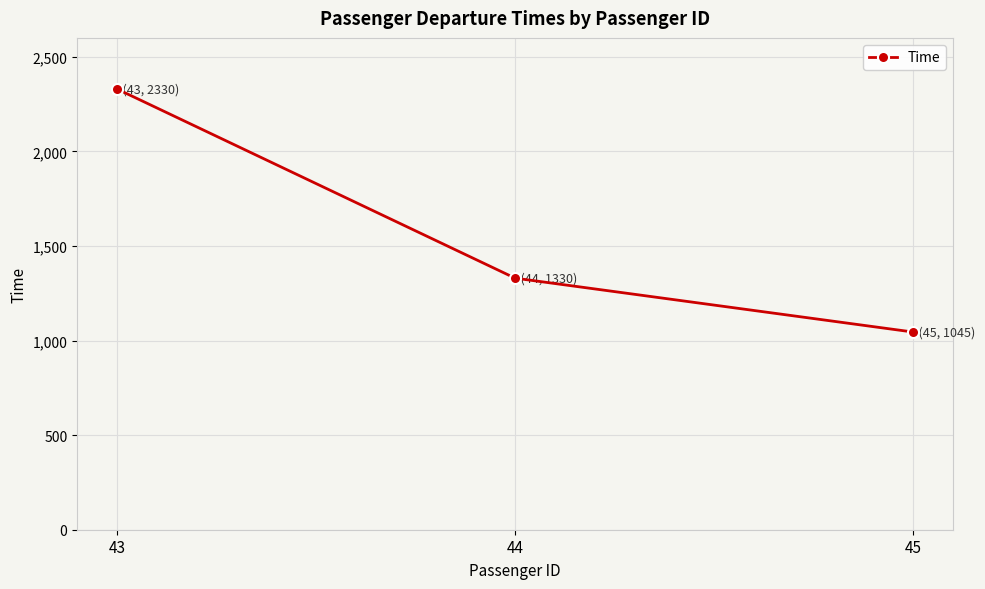

List the labels in order of value, smallest first.

45, 44, 43